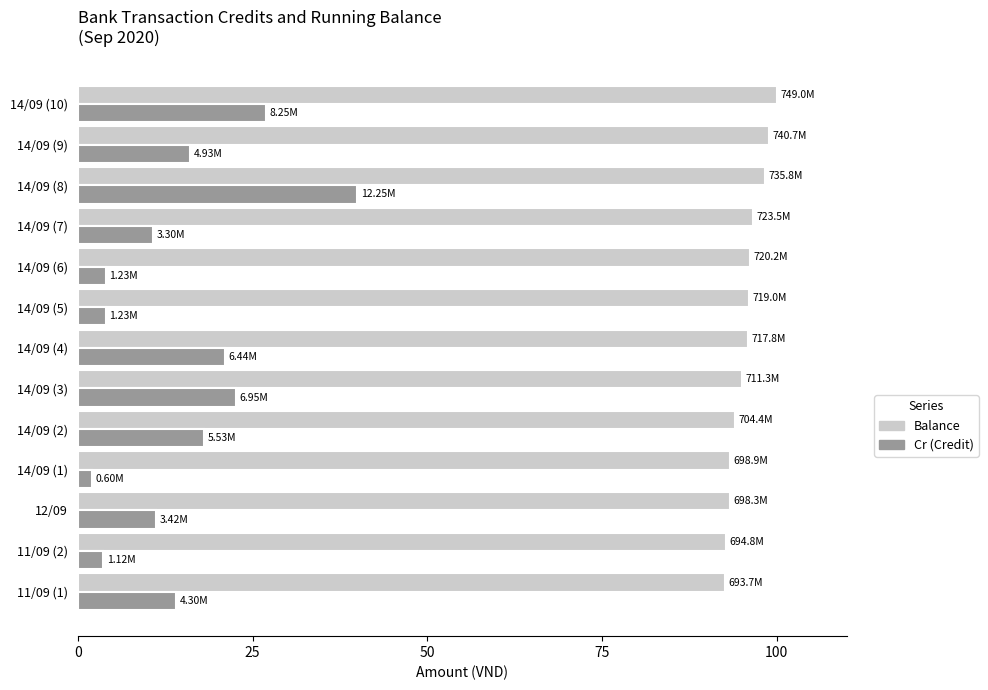

Is the value of Cr (Credit) at 14/09 (2) greater than the value of Balance at 14/09 (3)?

No